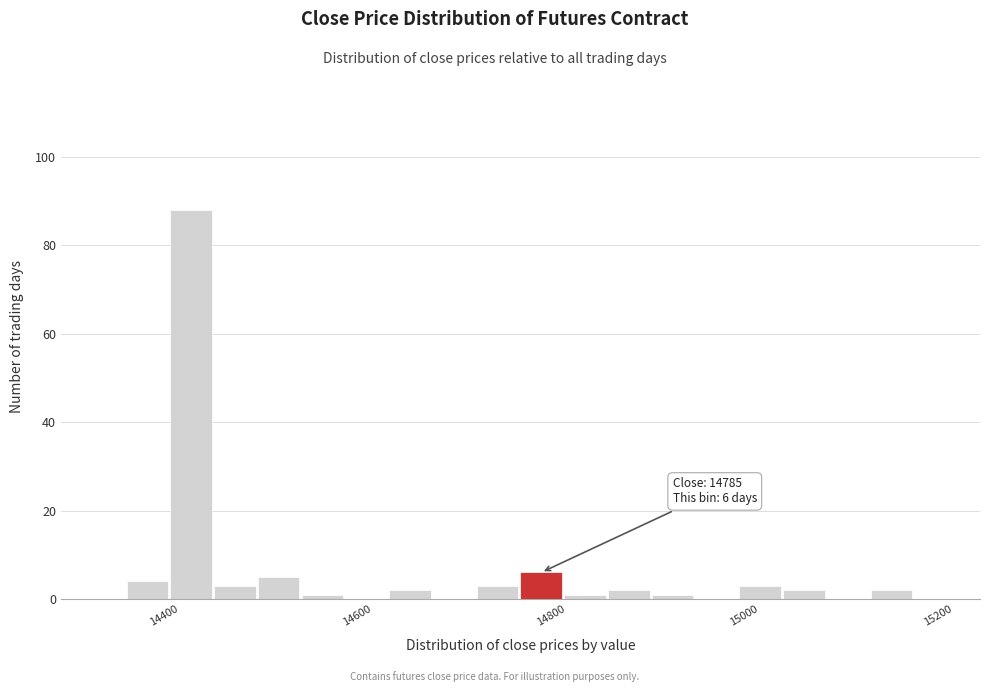

Read against the x-axis, roughly where is the centre of the tallest bar?

14420